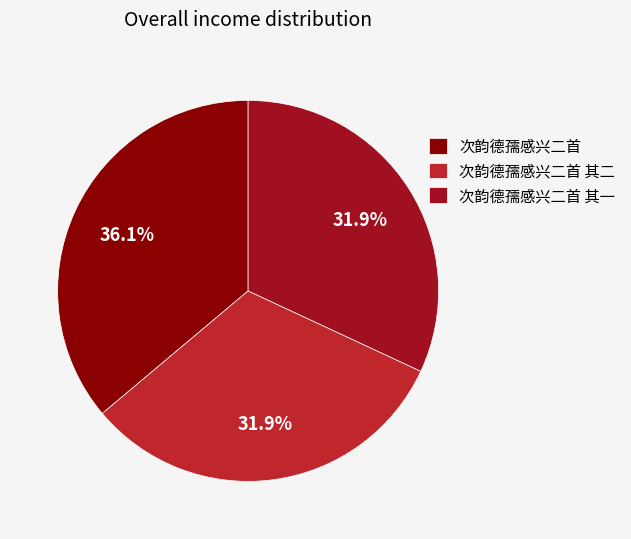

What portion of the pie excludes 次韵德孺感兴二首 其二?

68.1%